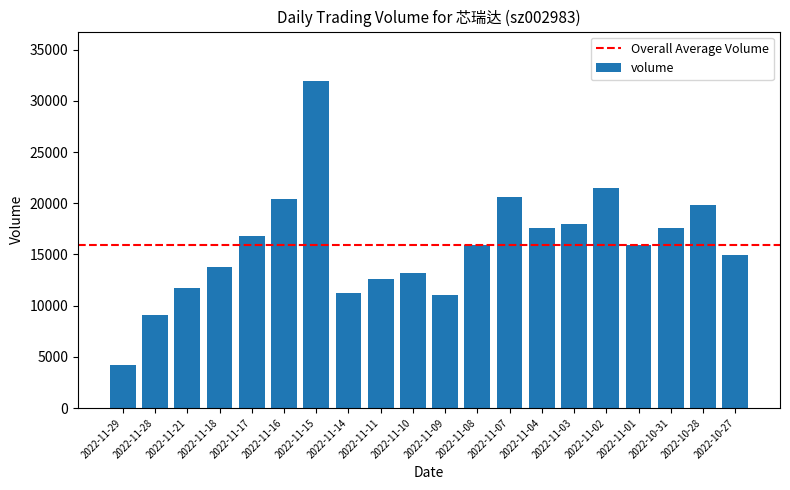

What is the value of the 19th bar from the left?

19808